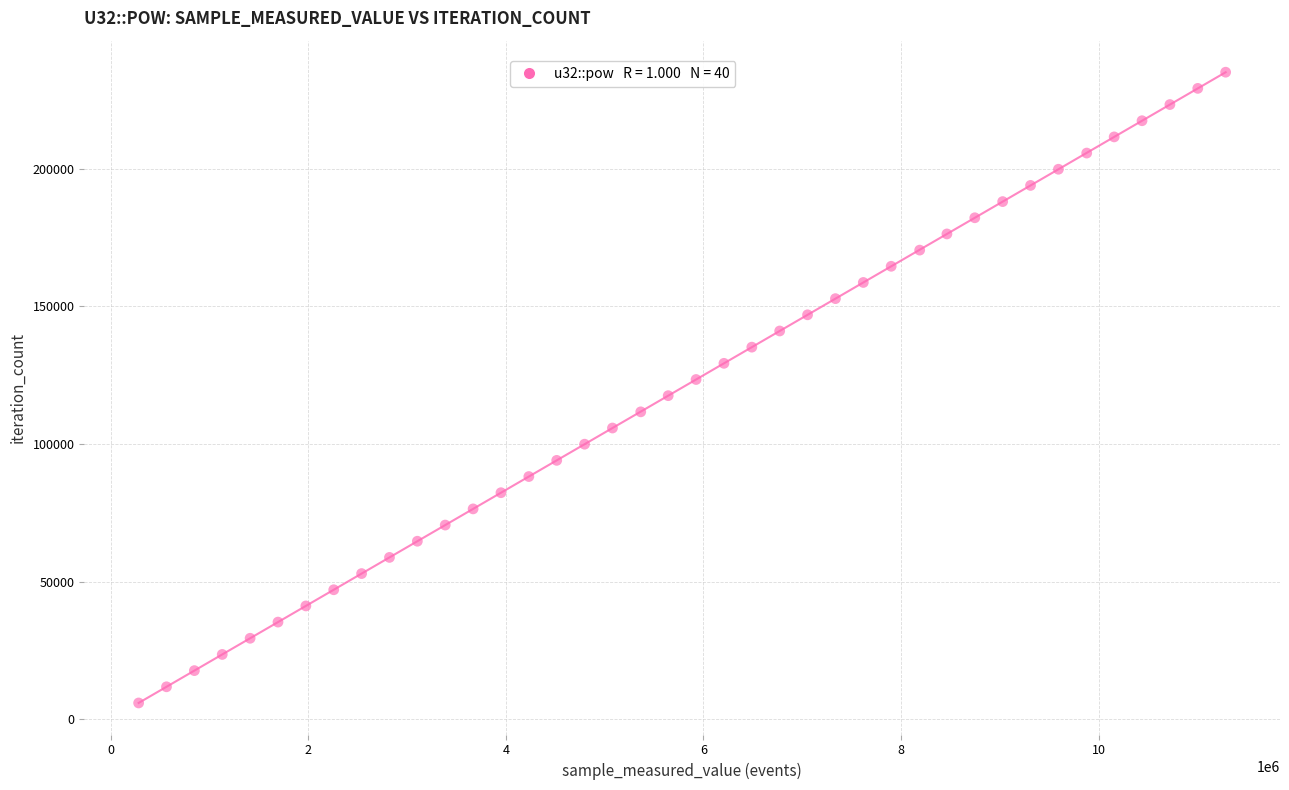

What is the range of X values (max minus min)?

11003616